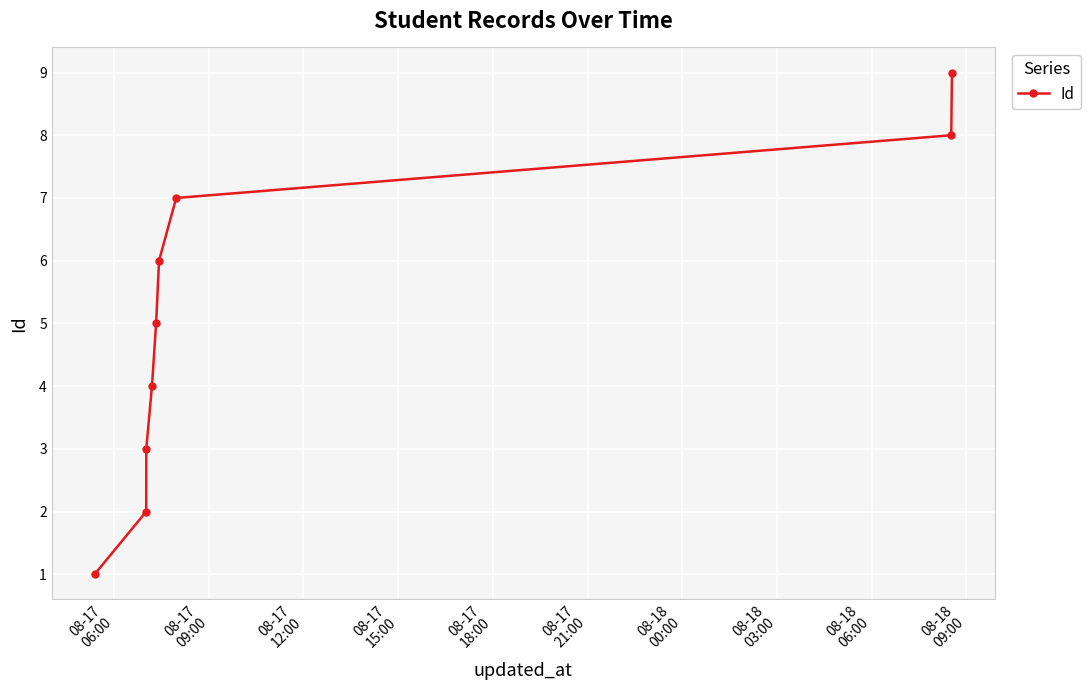

Does the chart have visible grid lines?

Yes